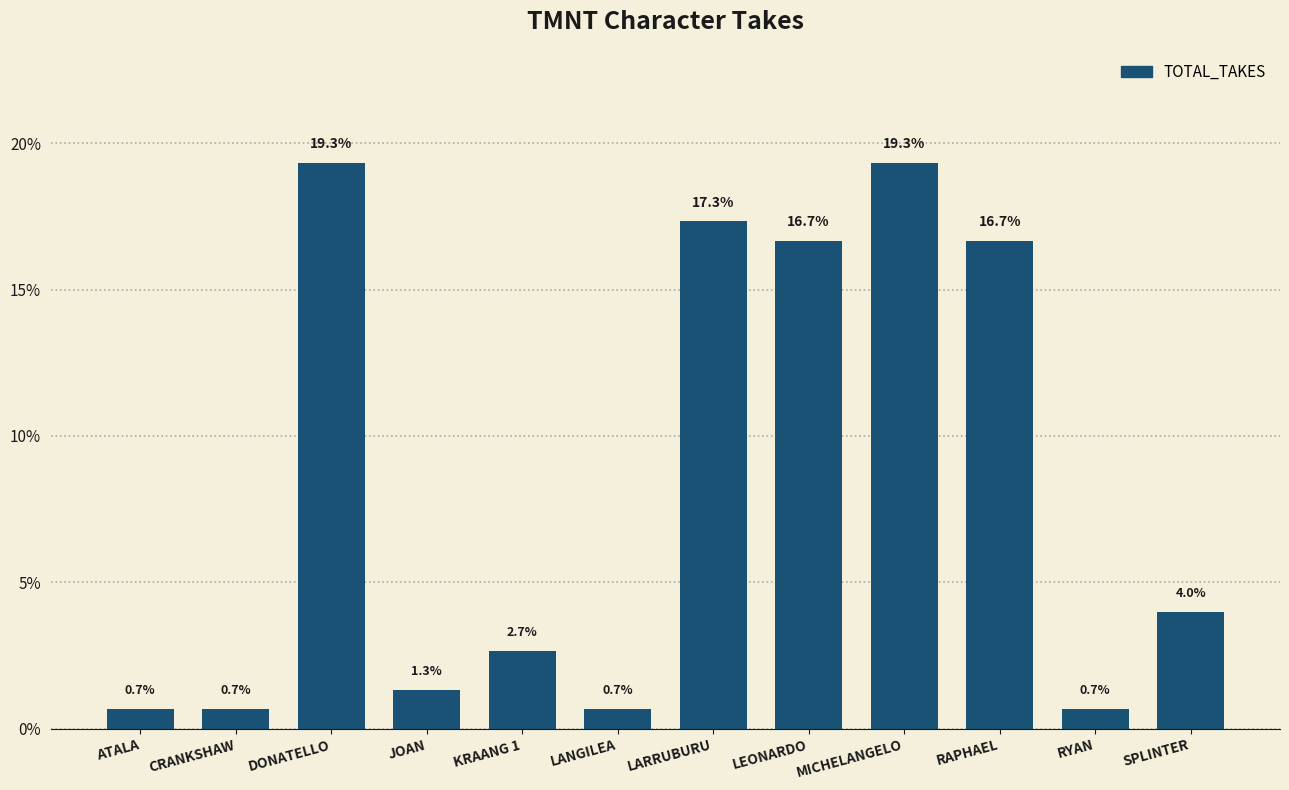

How many distinct data groups are displayed?

1